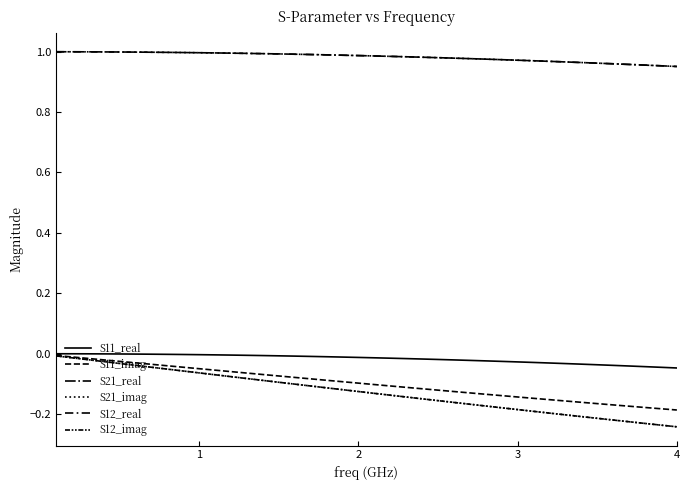

What is the greatest value displayed?

1.0